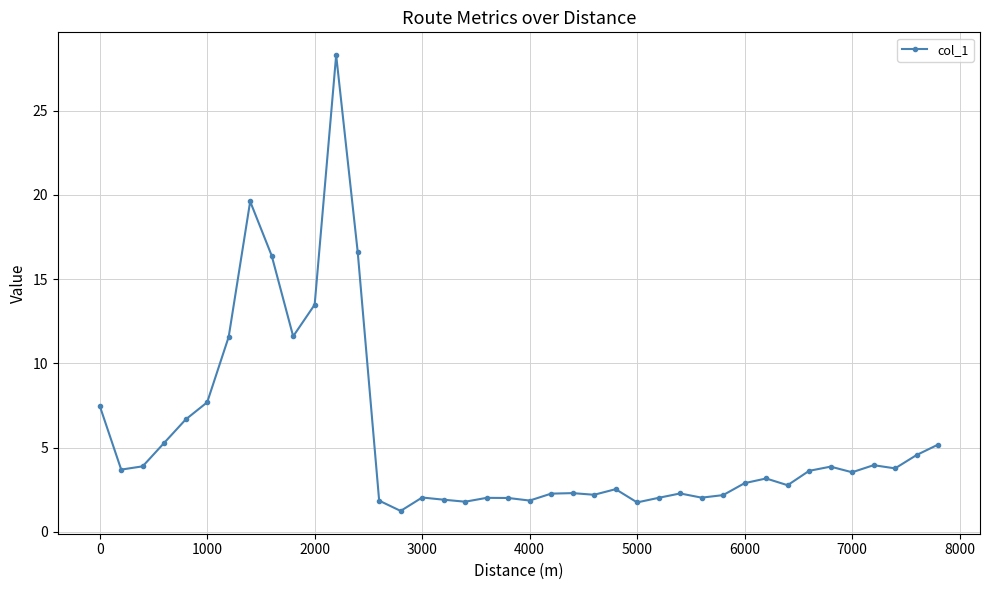

How many distinct data groups are displayed?

1